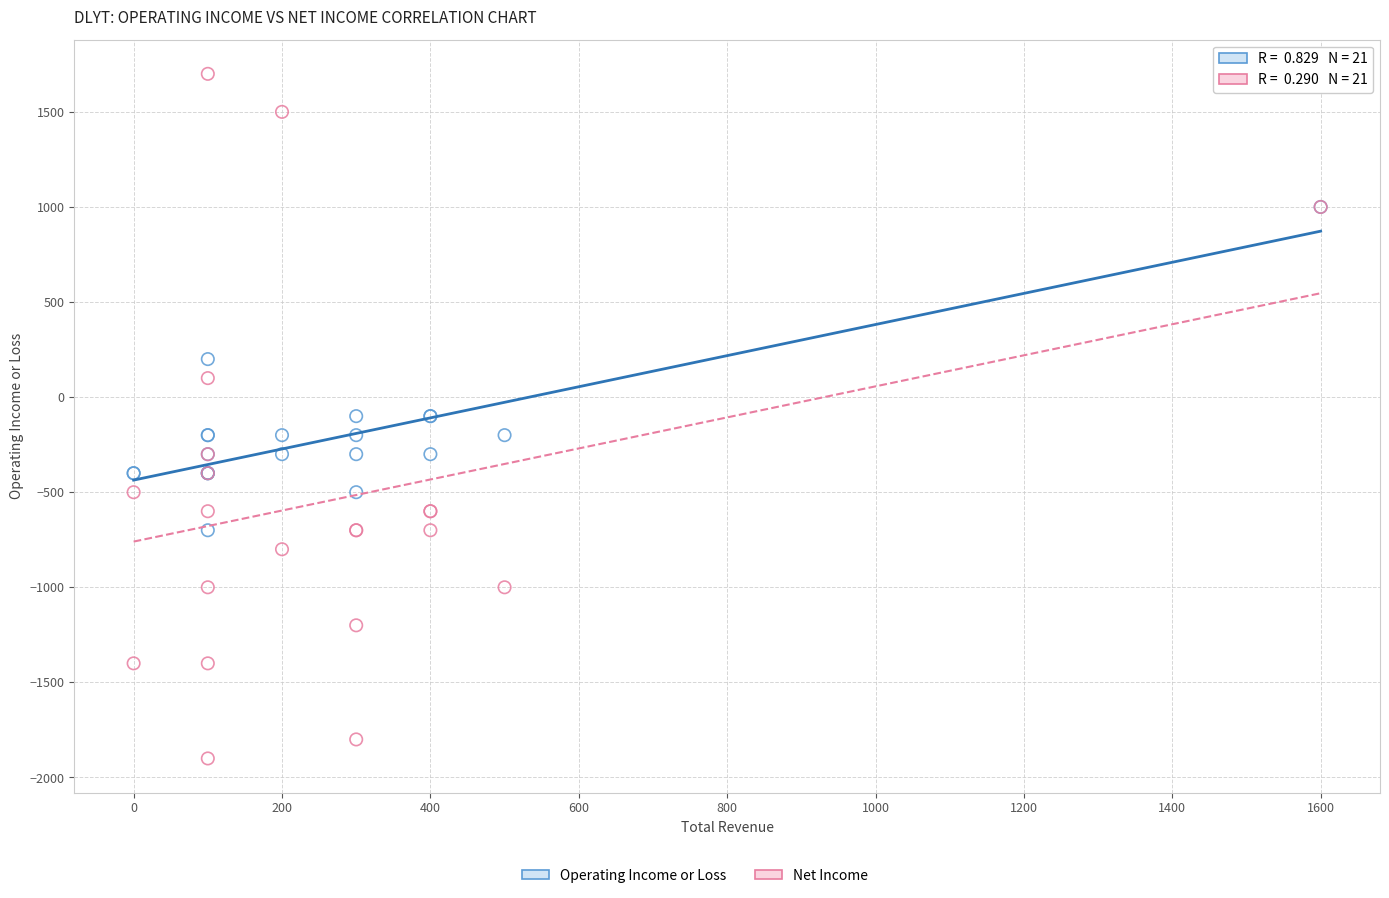

Which series reaches the maximum Y coordinate?

Net Income